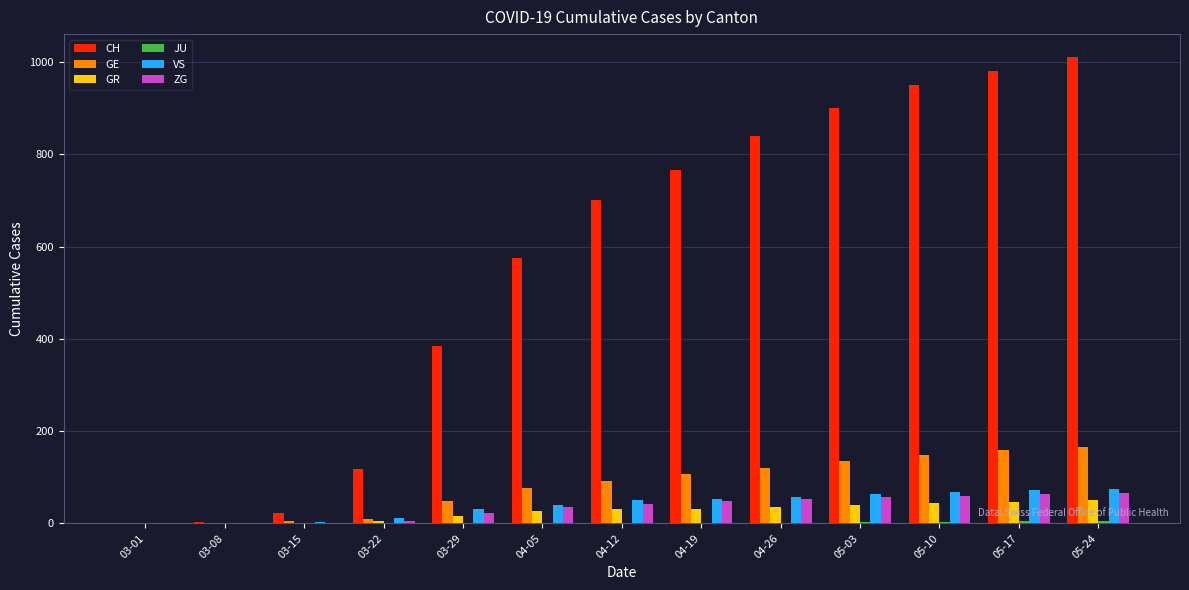

What is the approximate value of GR at 04-19?

30